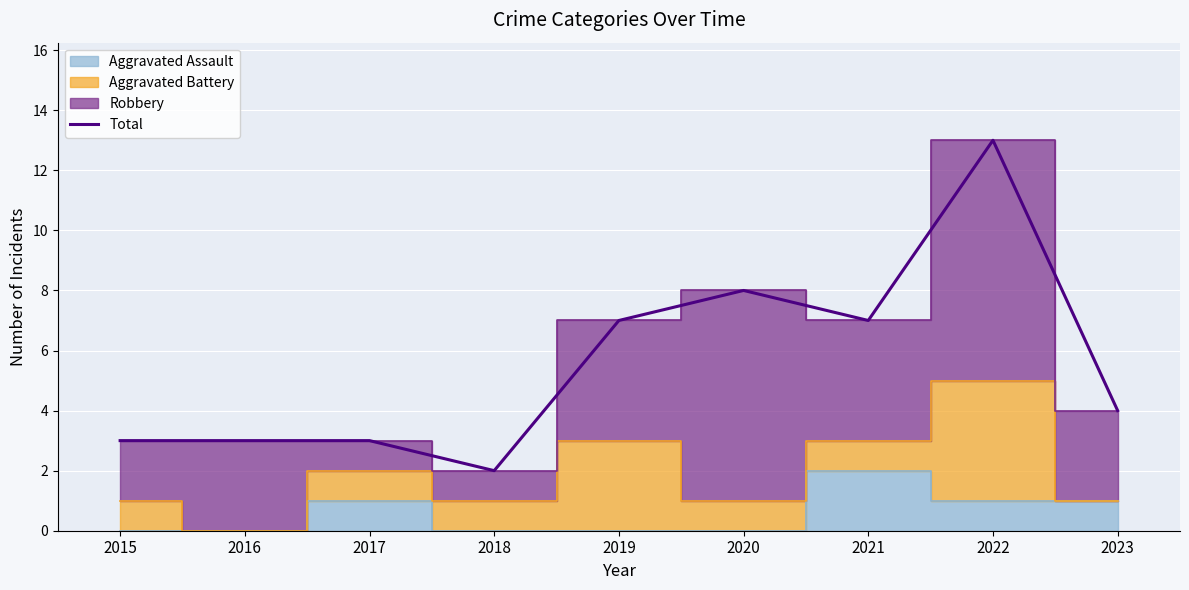

Count the number of values greater than 4.

4